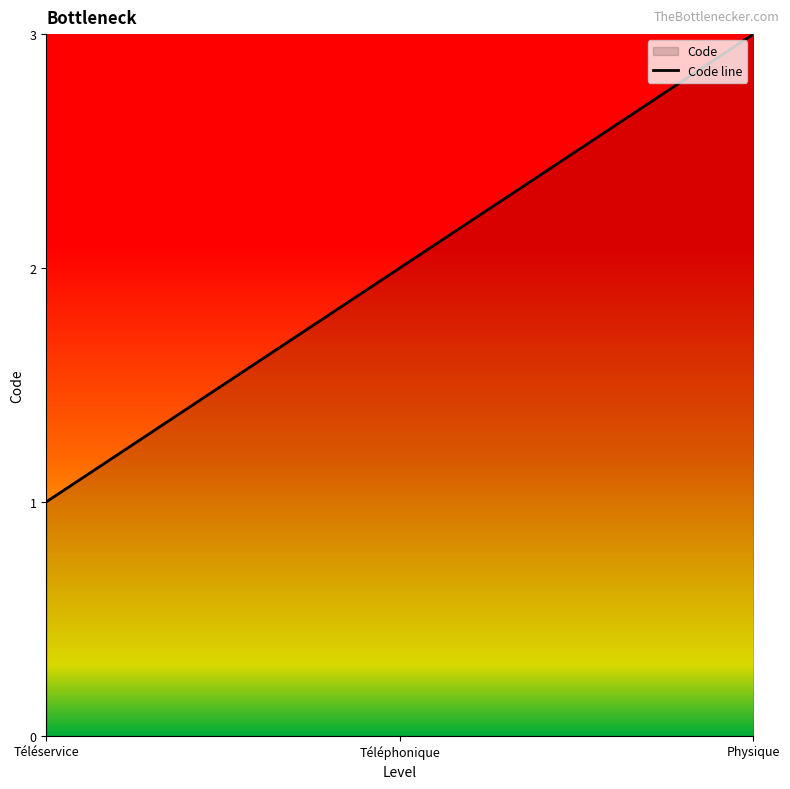

Reading left to right, what are all the values shown in this chart?

1	2	3